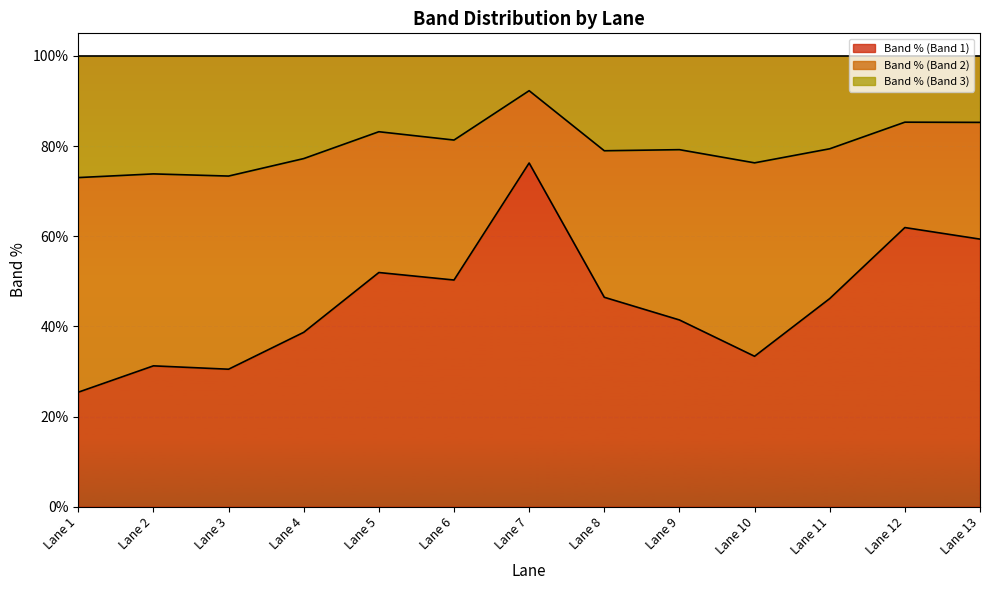

What is the highest value of the Band % (Band 1) series?

76.2